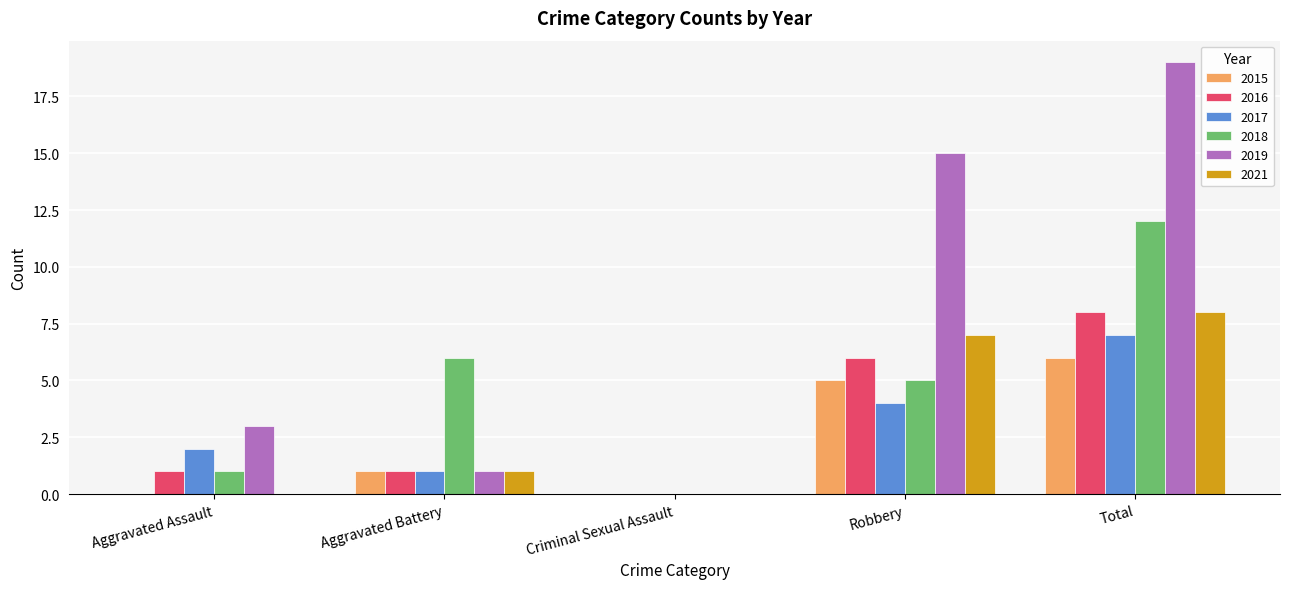

Which category has the highest value in the 2018 series?

Total